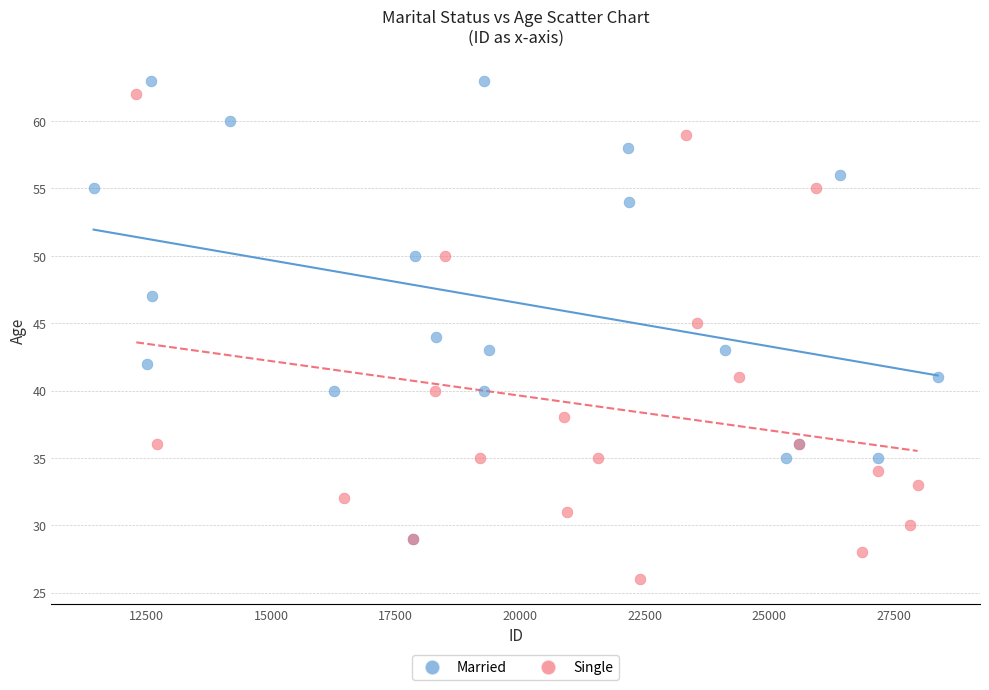

What are all the series names shown in the legend?

Married, Single